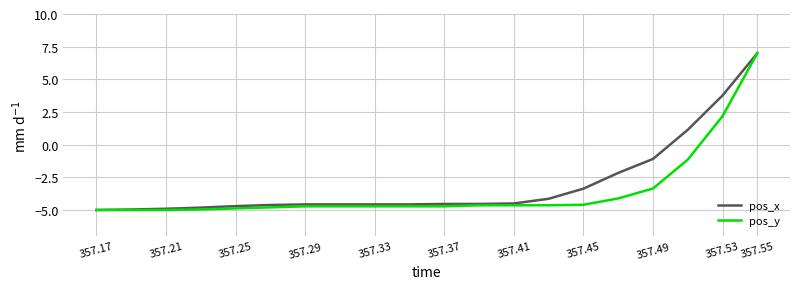

What is the highest value of the pos_x series?

7.0